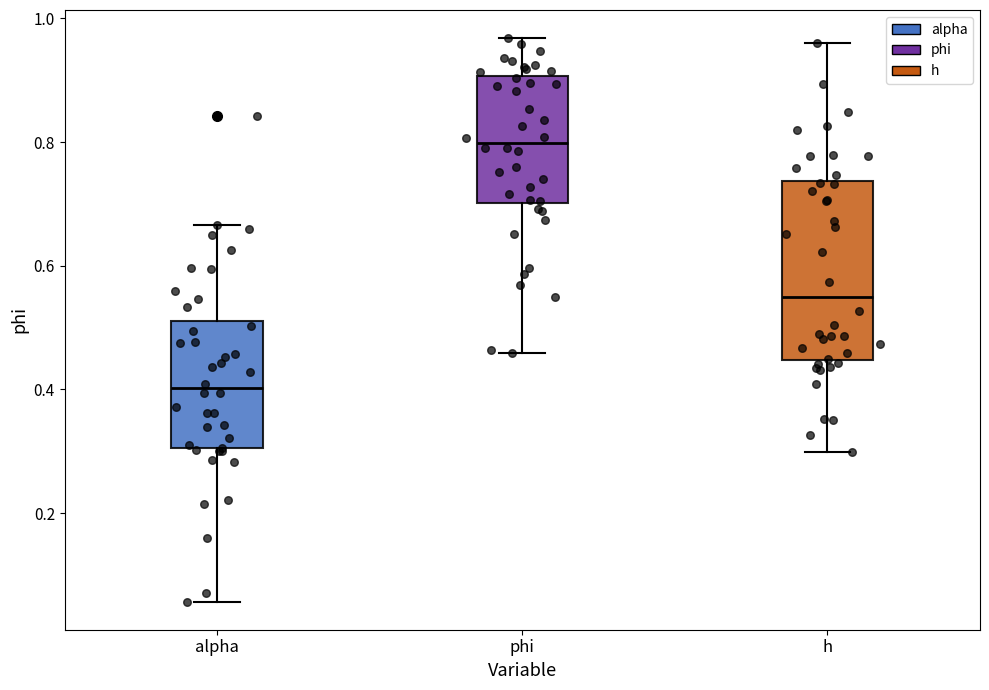

Reading left to right, transcribe this box plot: for each box, give where its median line is, the range the box spans, and where its two whiskers end, as read against the y-axis. The values are not printed on the chart, so give them approximately, as read against the axis.

alpha: median 0.40, box 0.30 to 0.52, whiskers 0.06 to 0.66
phi: median 0.80, box 0.70 to 0.90, whiskers 0.46 to 0.96
h: median 0.56, box 0.44 to 0.74, whiskers 0.30 to 0.96